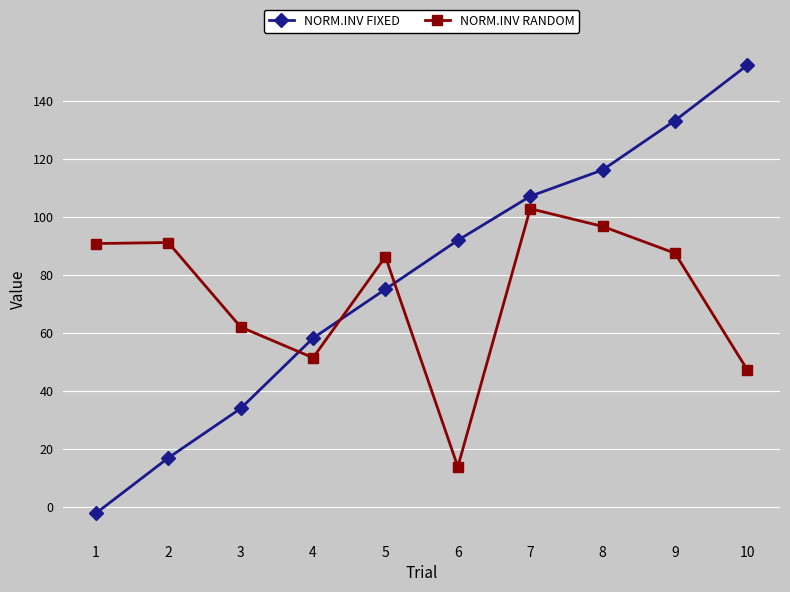

Which series has the largest range (max minus min)?

NORM.INV FIXED